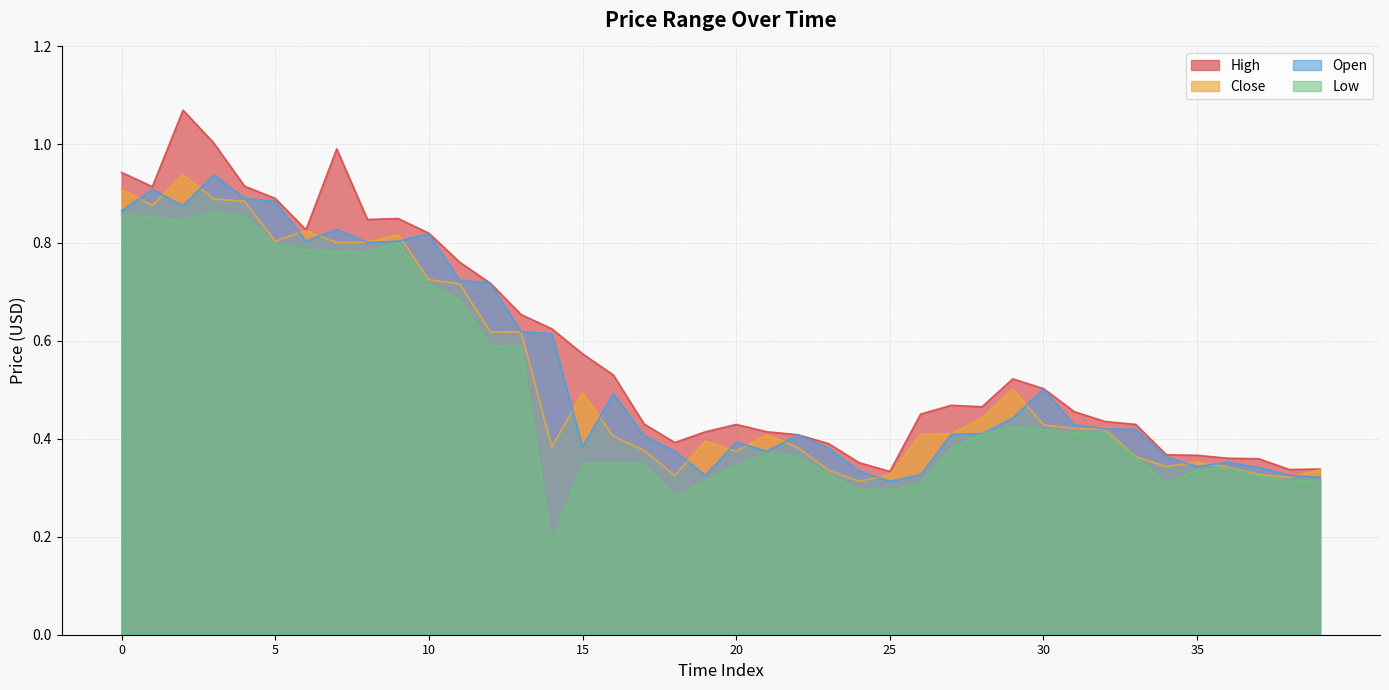

At 20, list the series in order from smallest to largest.

Low, Close, Open, High